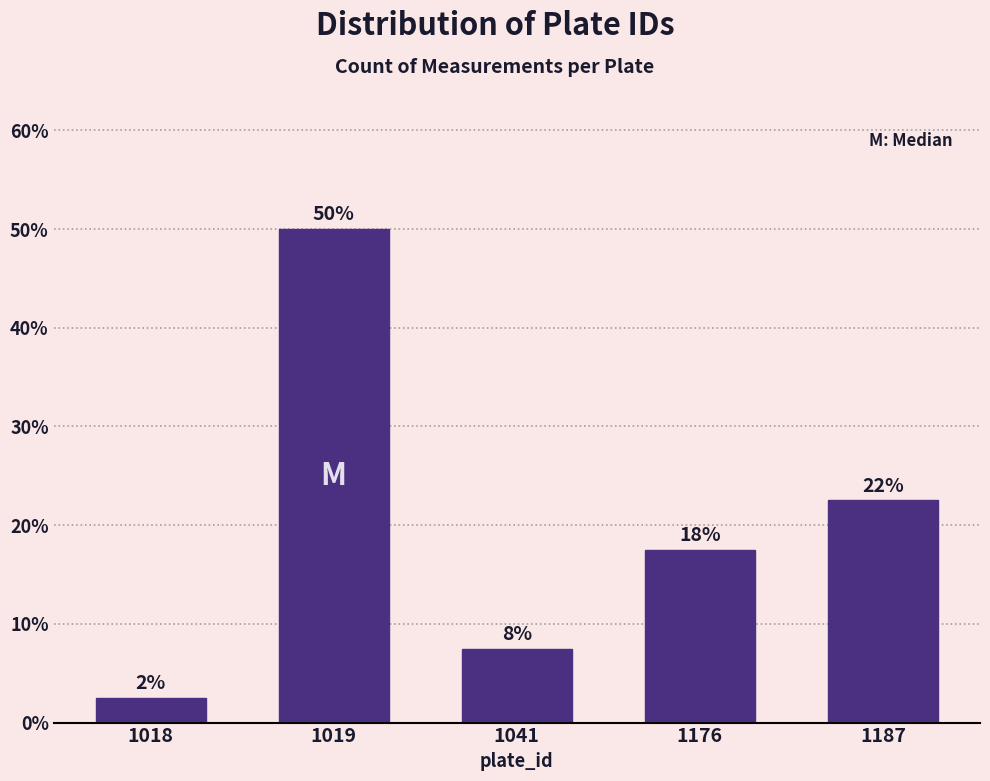

Does the chart contain any negative values?

No